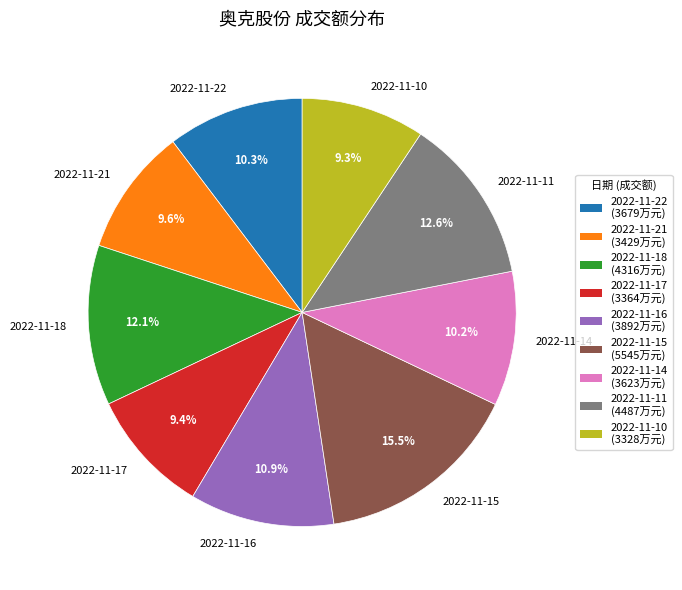

Which category has the biggest portion of the pie?

2022-11-15